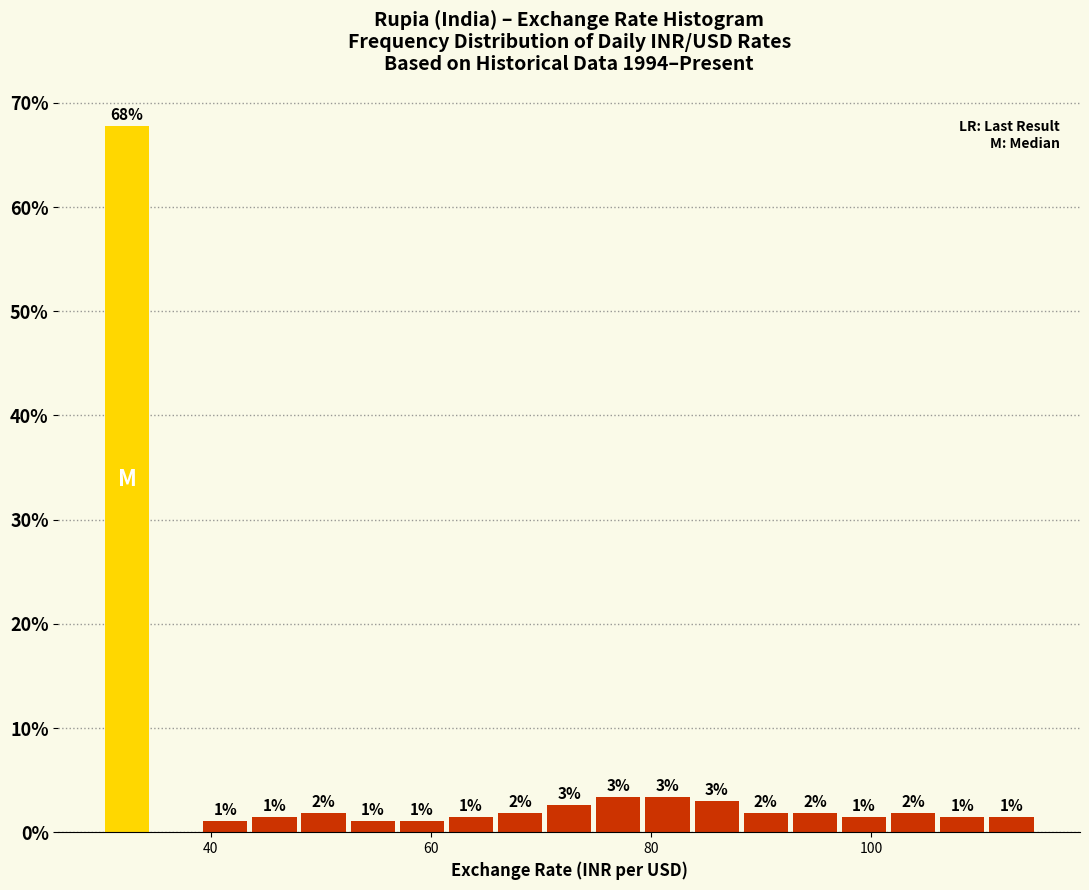

Read against the x-axis, roughly where is the centre of the tallest bar?

32